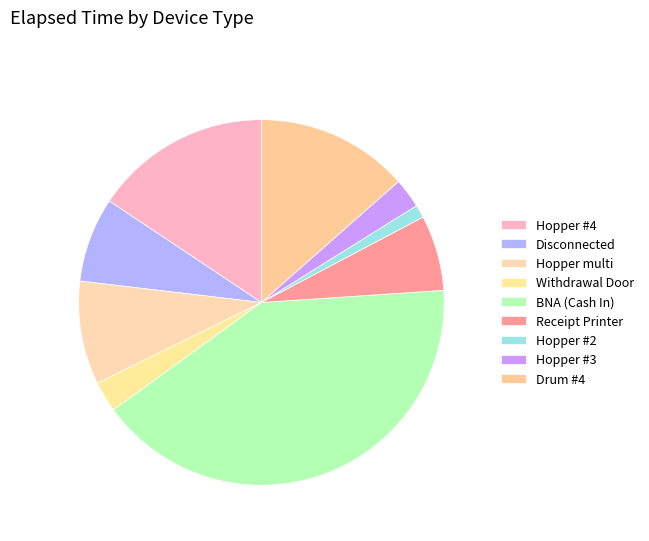

Does Hopper #3 account for over 50% of the chart?

No